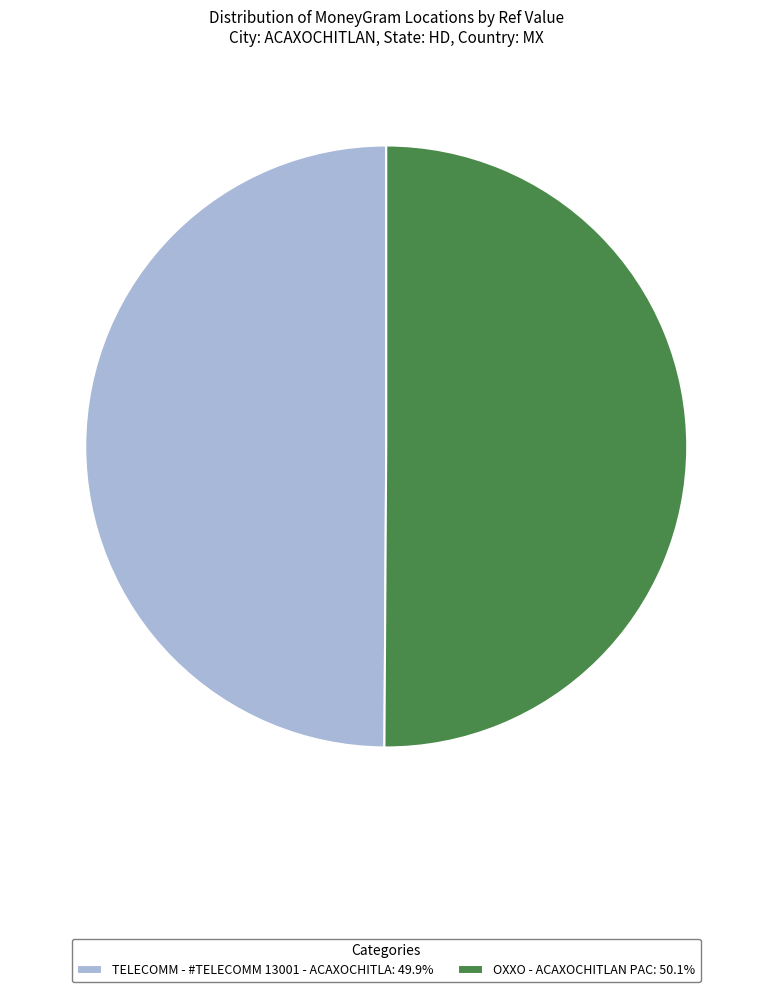

Combined, do TELECOMM - #TELECOMM 13001 - ACAXOCHITLA and OXXO - ACAXOCHITLAN PAC account for over 50%?

Yes